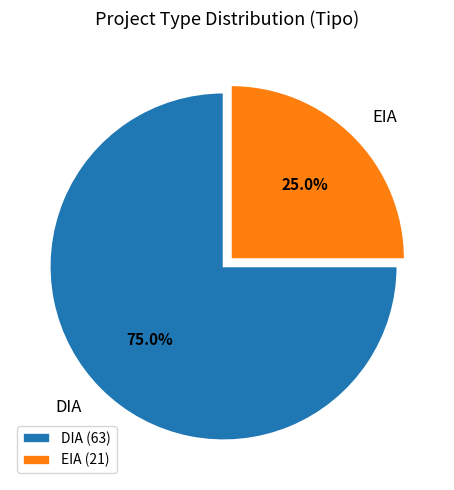

What percentage is NOT represented by EIA?

75.0%